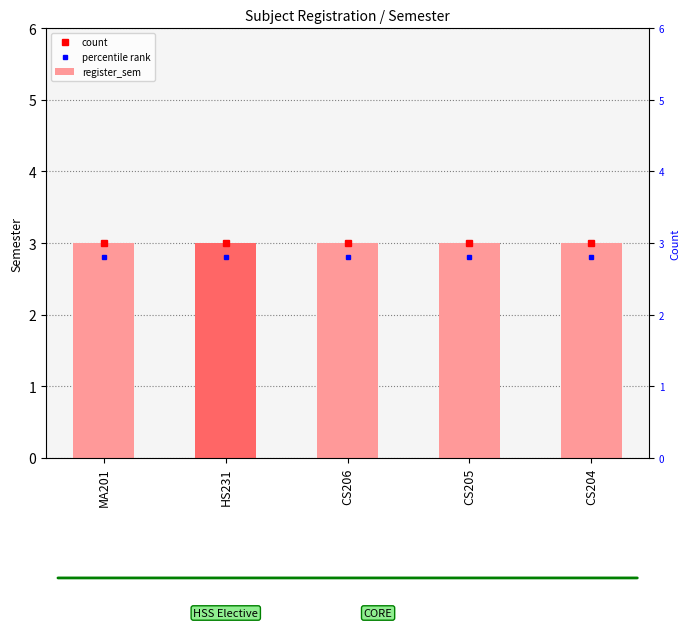

What position from the right is HS231?

4